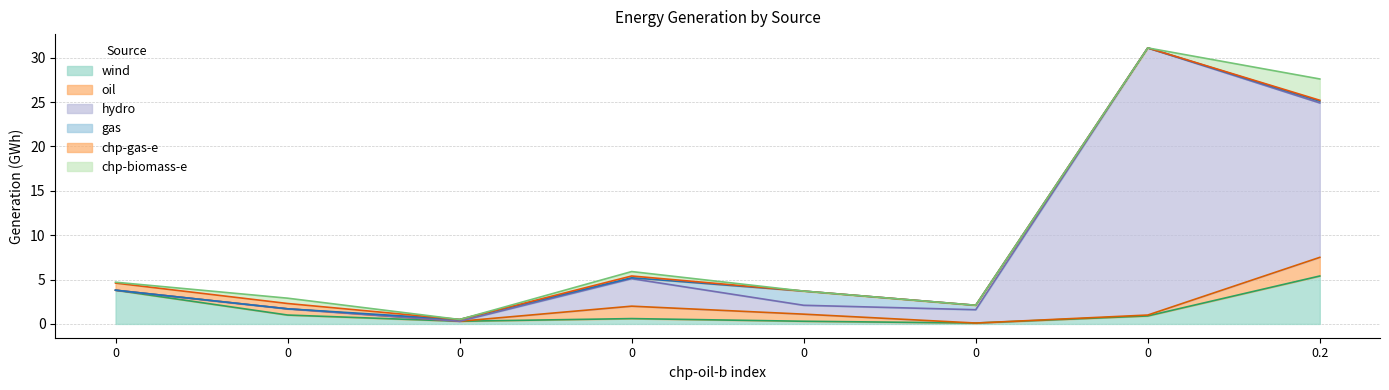

Count the number of categories in the chart.

8